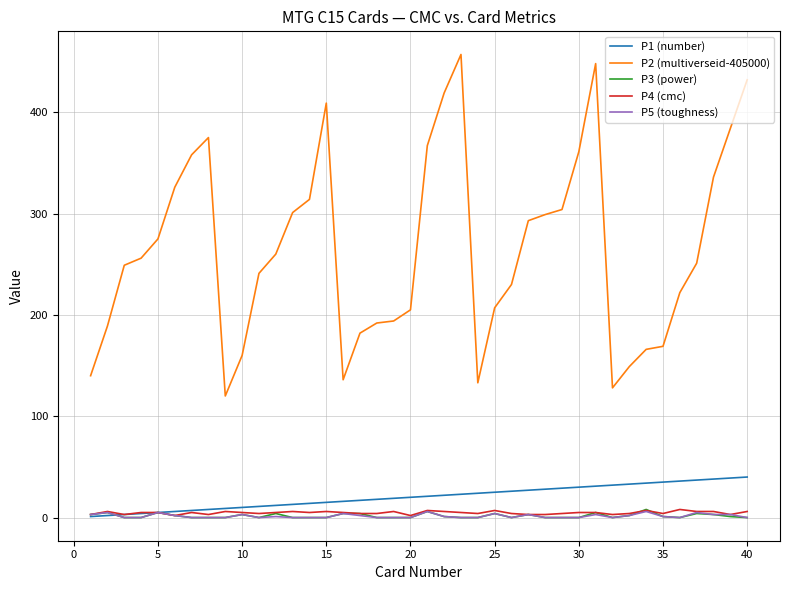

True or false: P1 (number) and P2 (multiverseid-405000) cross at least once.

False